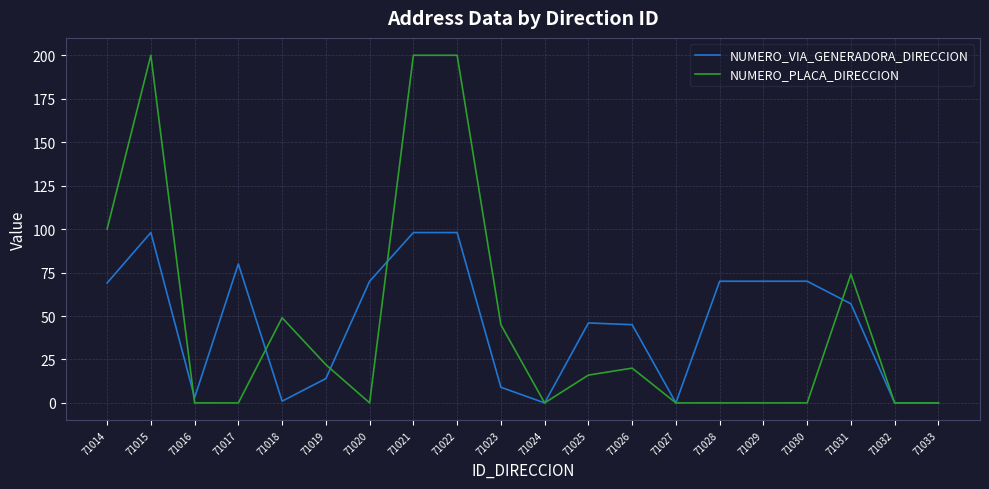

Rank the series at 71026 from highest to lowest value.

NUMERO_VIA_GENERADORA_DIRECCION, NUMERO_PLACA_DIRECCION